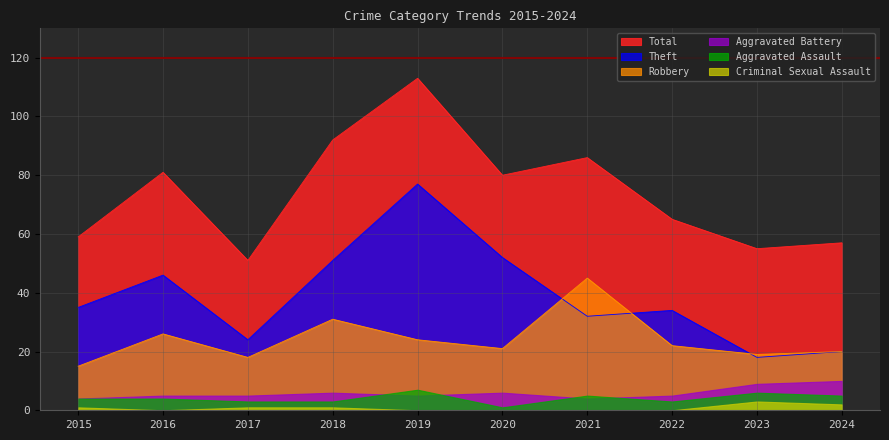

Where does the Theft series first go above 35?

2016